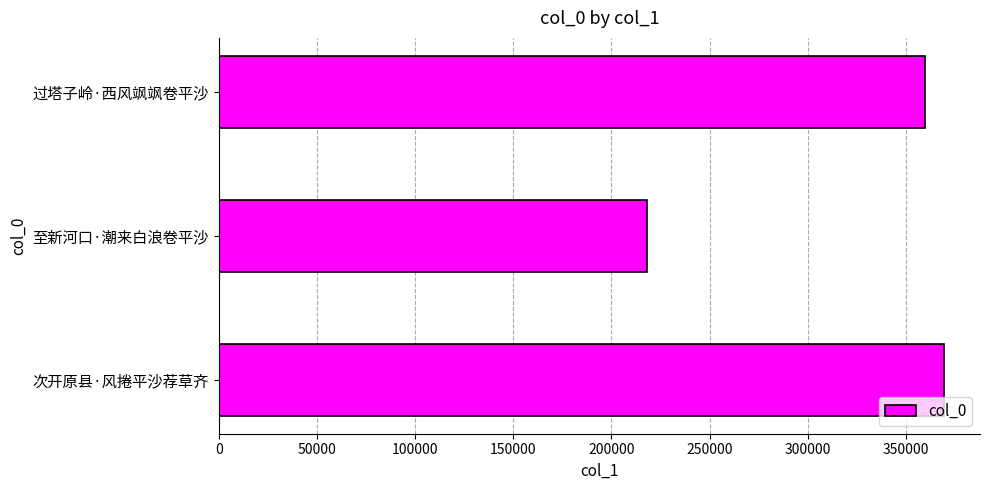

Rank the categories by value from lowest to highest.

至新河口·潮来白浪卷平沙, 过塔子岭·西风飒飒卷平沙, 次开原县·风捲平沙荐草齐